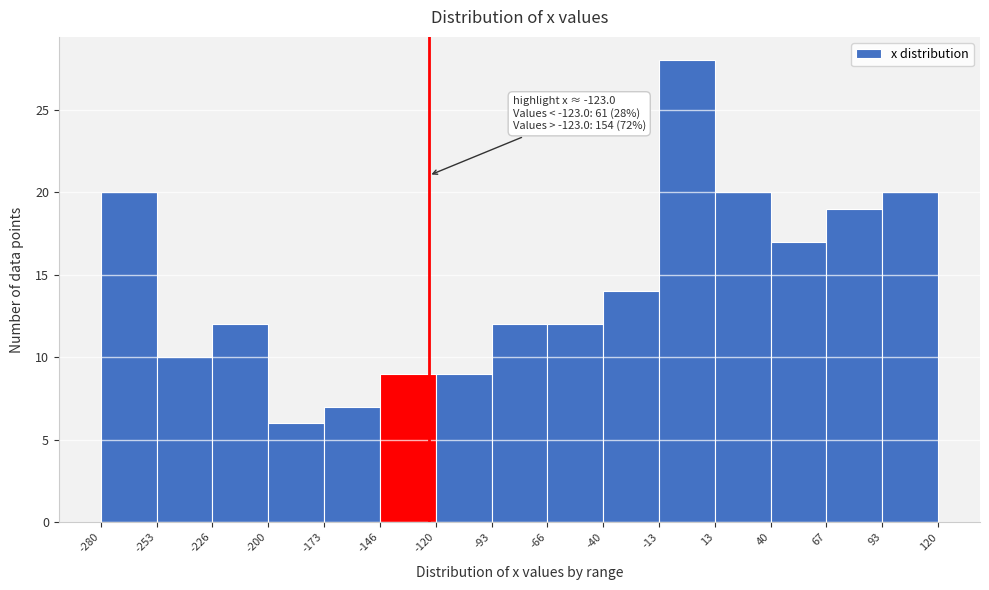

Which range on the x-axis has the tallest bar?

-13 to 13